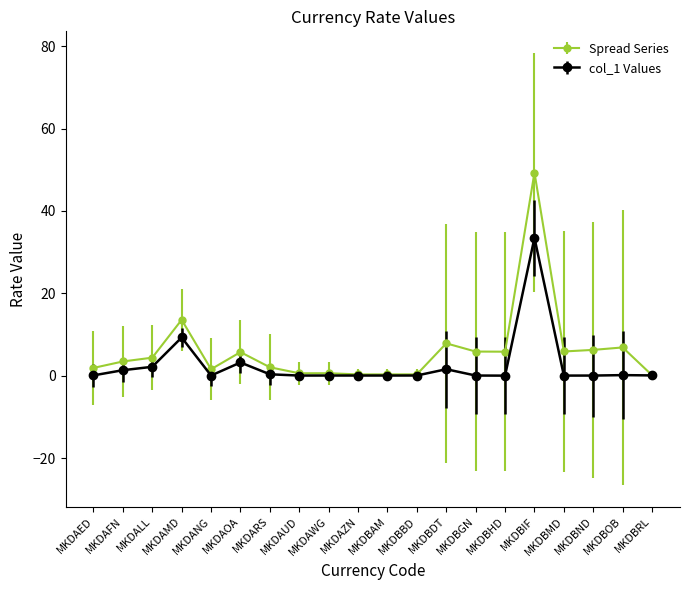

Does the chart have visible grid lines?

No